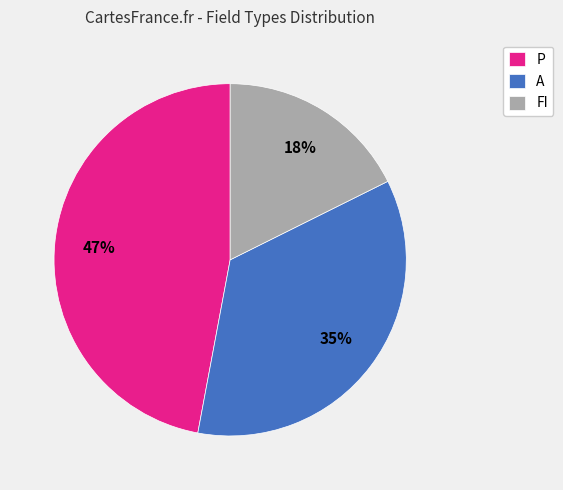

What is the largest slice in the pie chart?

P